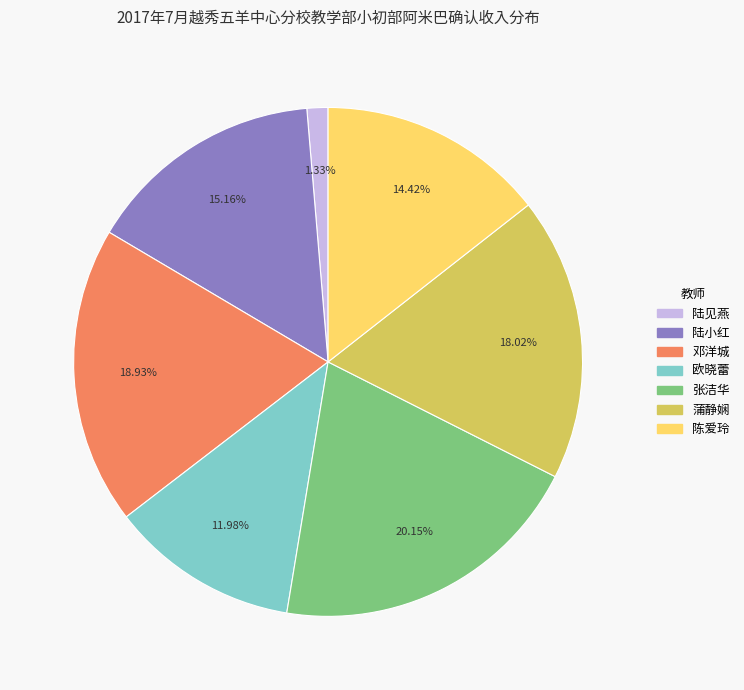

To the nearest percent, what is the difference between the largest and smallest slice percentages?

19%